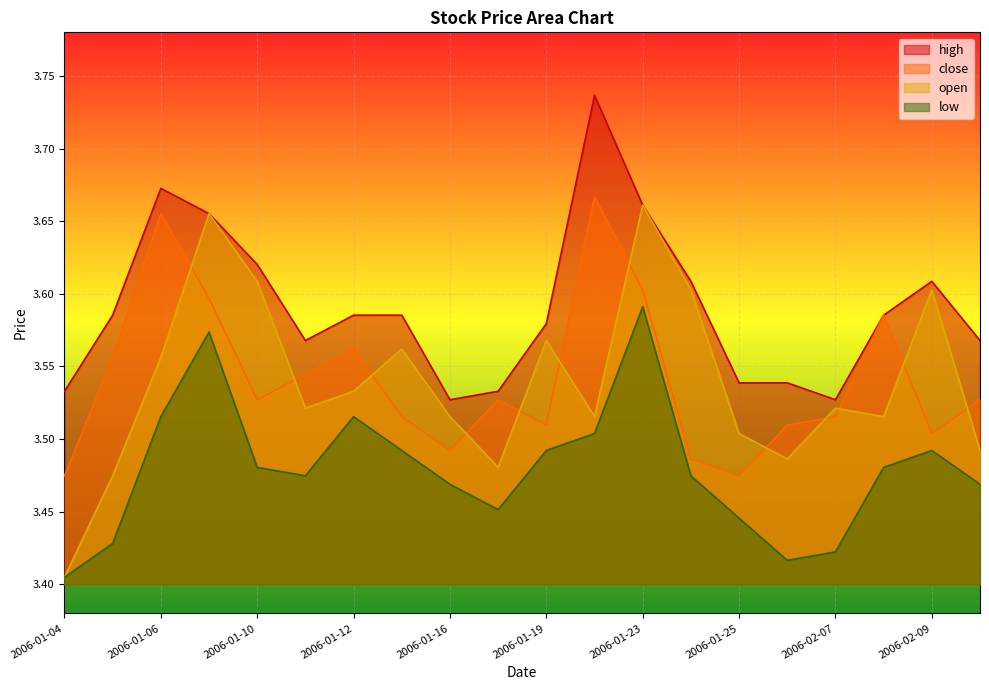

At 2006-02-10, list the series in order from largest to smallest.

high, close, open, low